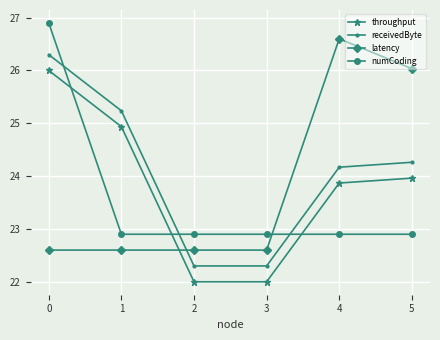

Which series changed the most between 2 and 5?

latency